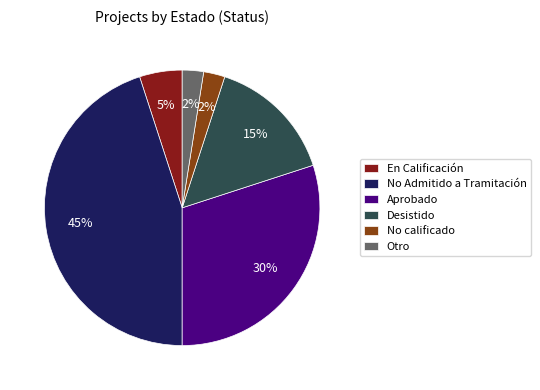

To the nearest percent, what is the difference between the En Calificación and No Admitido a Tramitación slice percentages?

40%